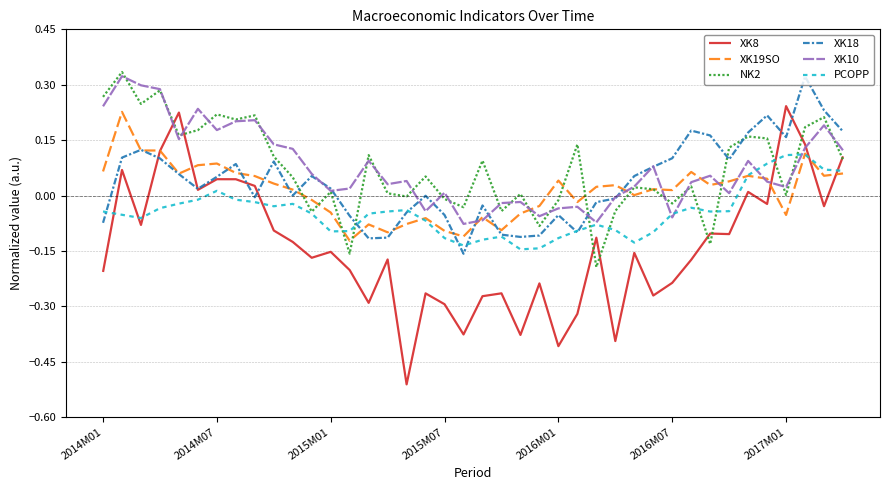

Which series has the largest range (max minus min)?

XK8